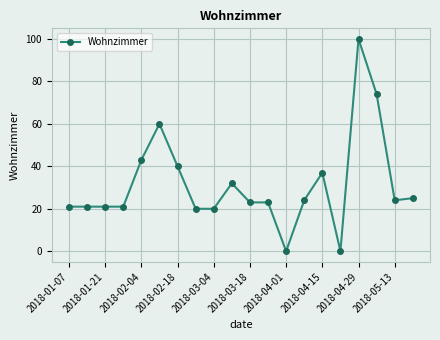

True or false: there are more than 0 points higher than both neighbors.

True